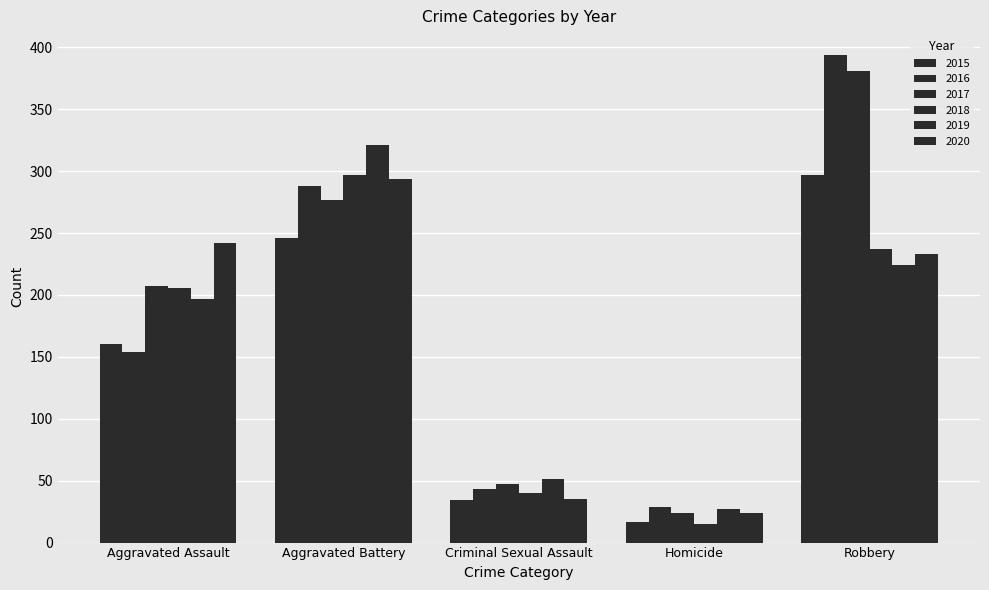

Are the bars horizontal?

No